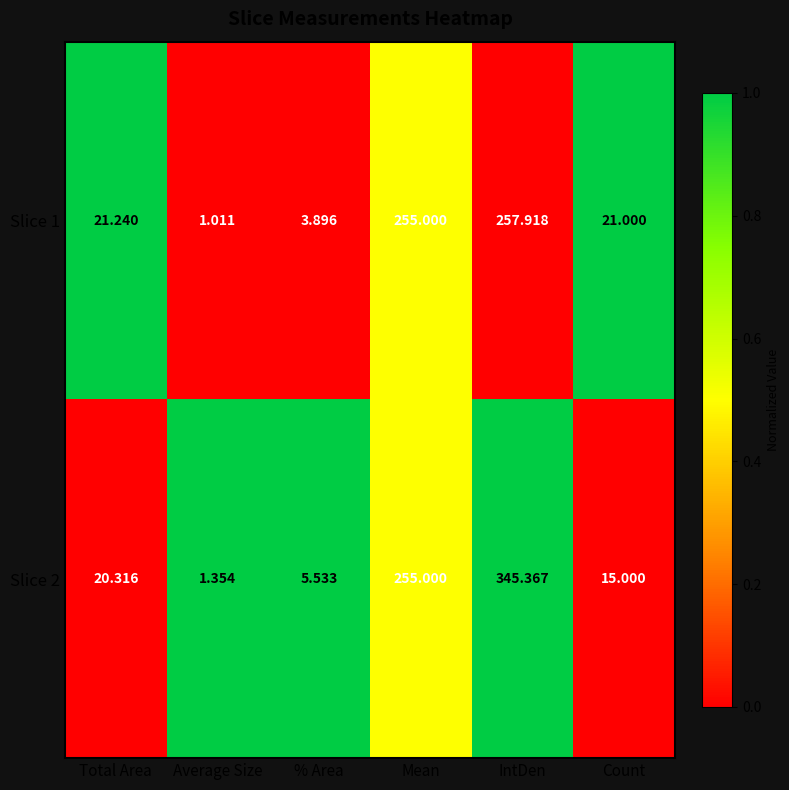

Rank the series at Average Size from lowest to highest value.

Slice 1, Slice 2